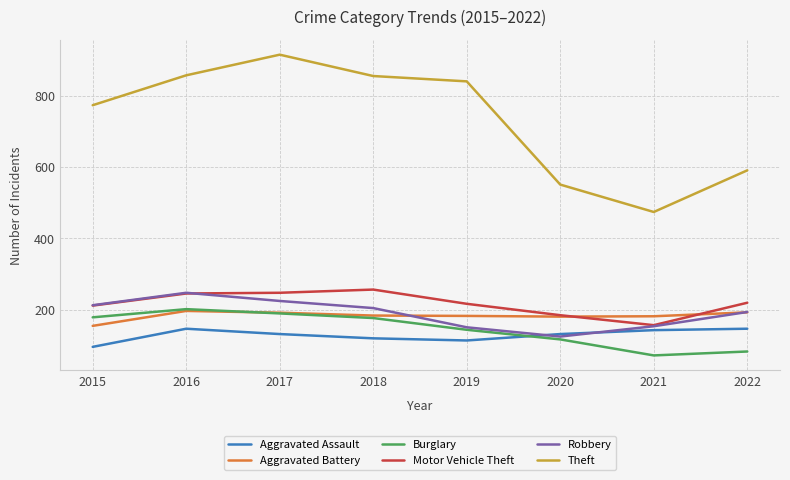

What are all the series names shown in the legend?

Aggravated Assault, Aggravated Battery, Burglary, Motor Vehicle Theft, Robbery, Theft